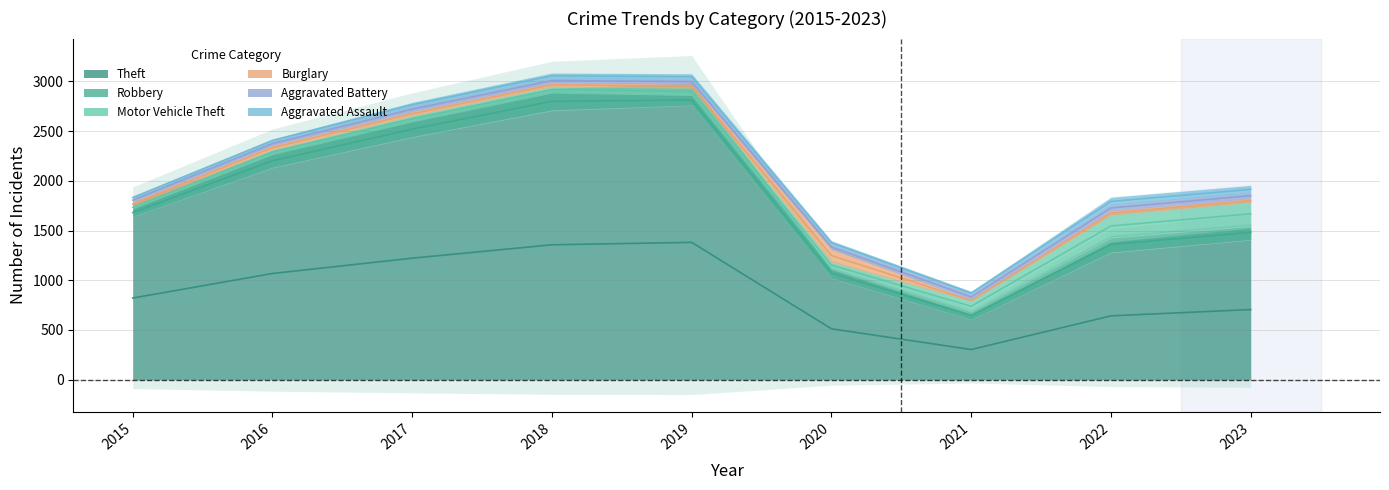

Reading left to right, extract all data points from this chart.

Theft: 1642	2136	2444	2713	2762	1024	607	1284	1411
Robbery: 78	130	151	172	100	95	80	152	142
Motor Vehicle Theft: 27	45	57	61	71	66	103	220	230
Burglary: 39	44	44	38	39	126	15	41	38
Aggravated Battery: 38	38	48	47	50	48	53	60	58
Aggravated Assault: 16	24	40	48	49	35	27	71	69